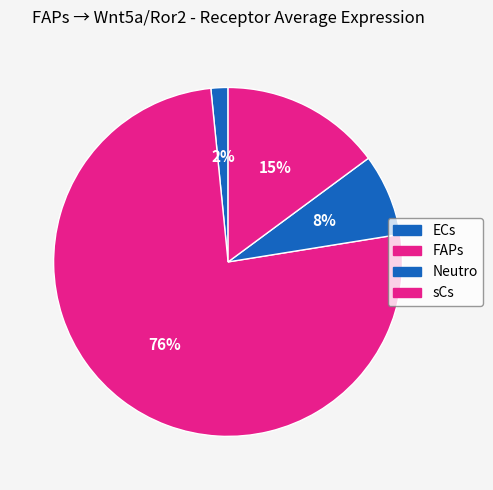

Is it true that ECs is 1% of the pie?

False